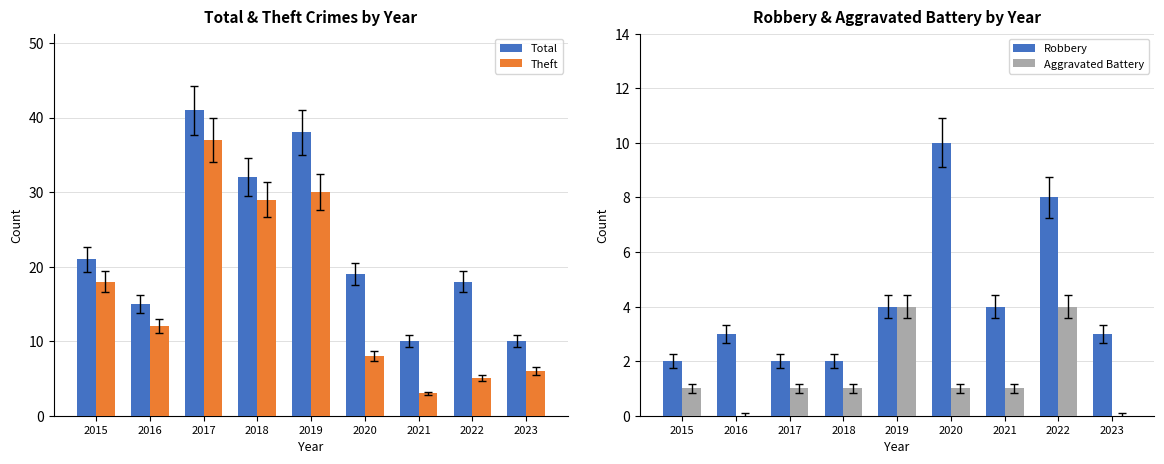

What is the value of the Robbery bar at the 5th from the left?

4